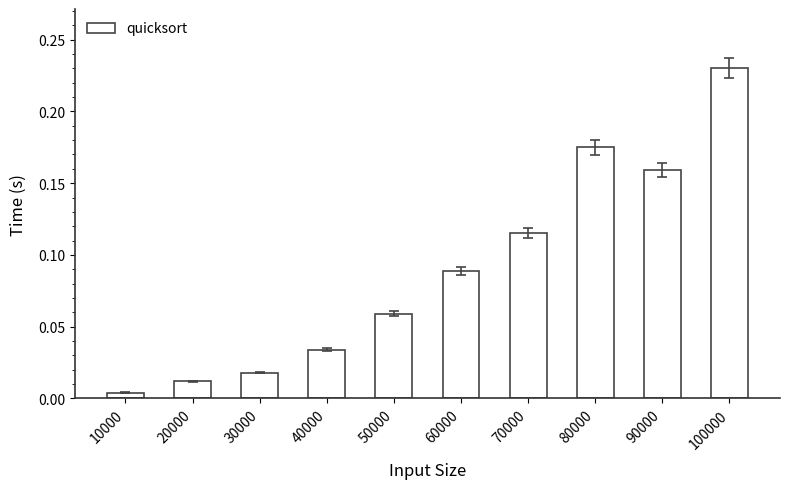

How many bars are there in total?

10